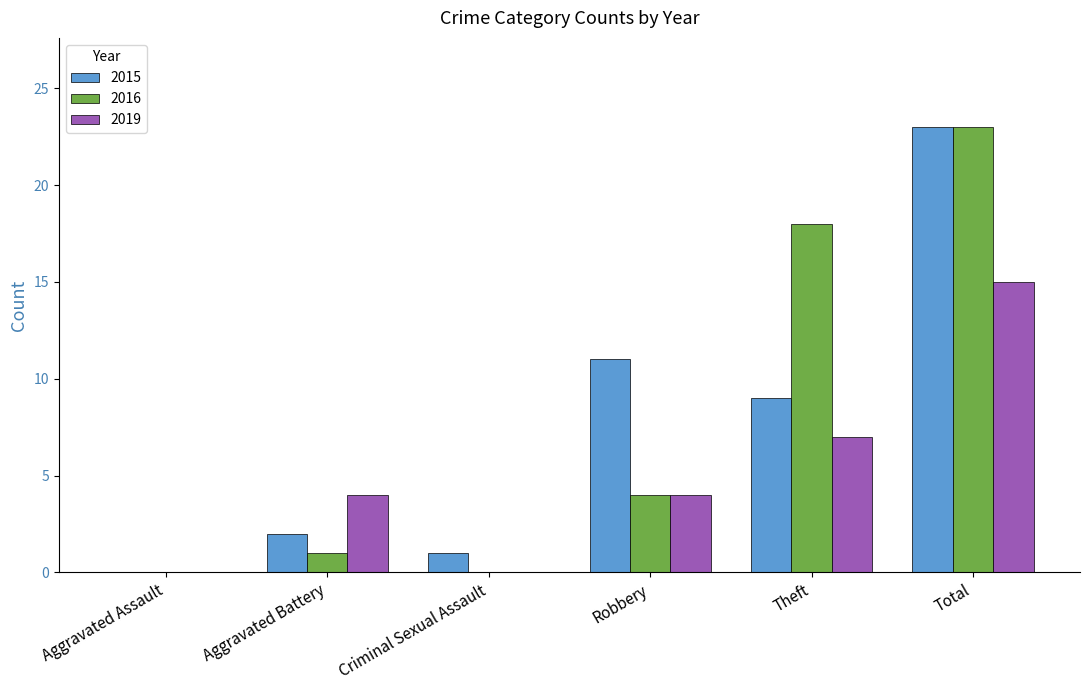

What is the sum of all 2016 values?

46